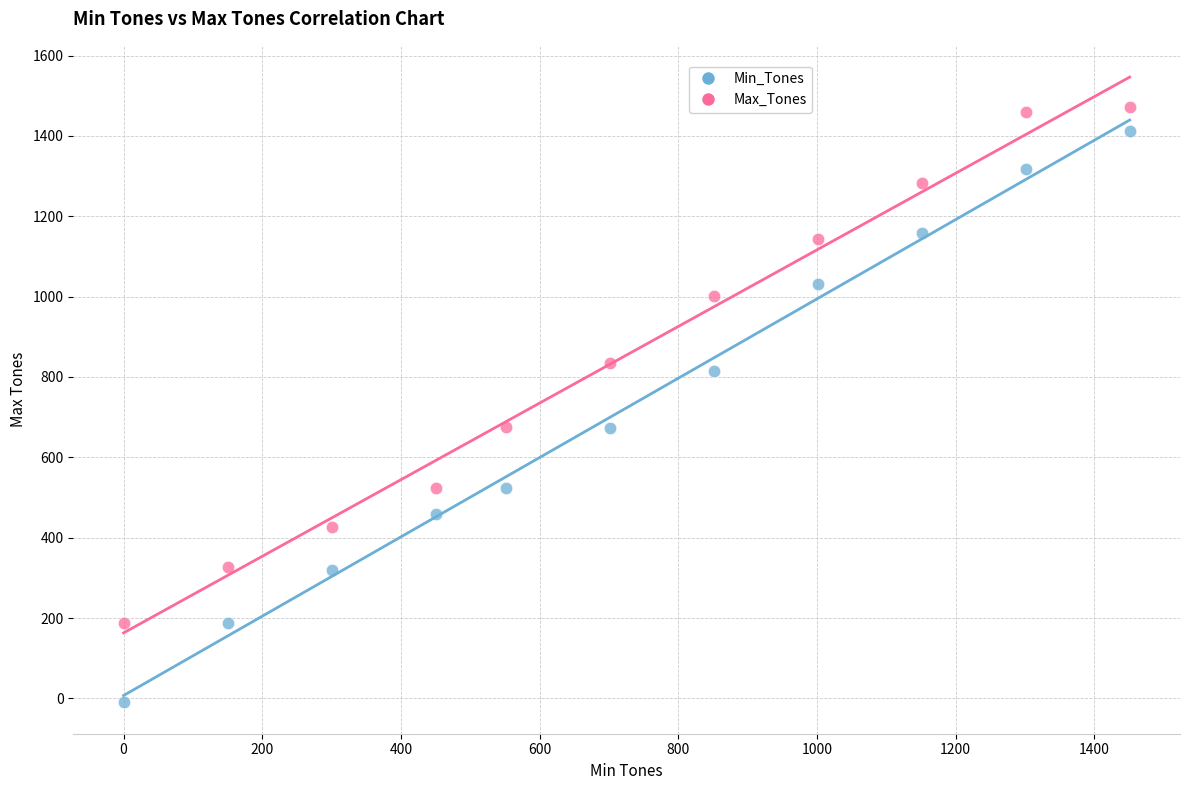

Across all data points, what is the range of X values (max minus min)?

1451.0